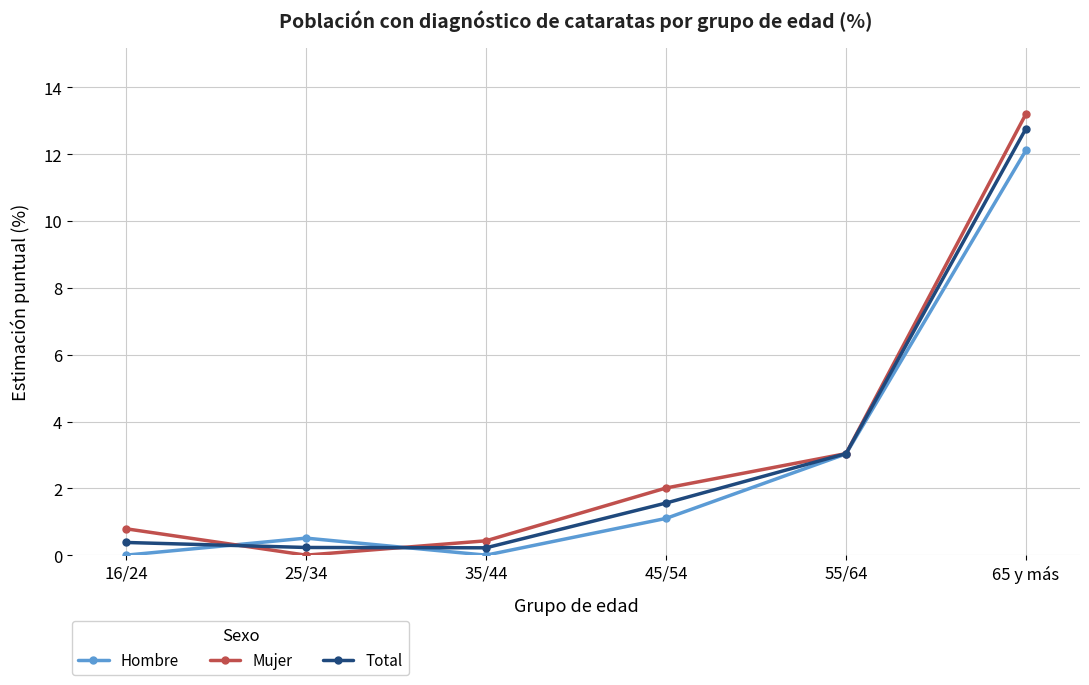

Is the value of Hombre at 65 y más greater than the value of Total at 65 y más?

No